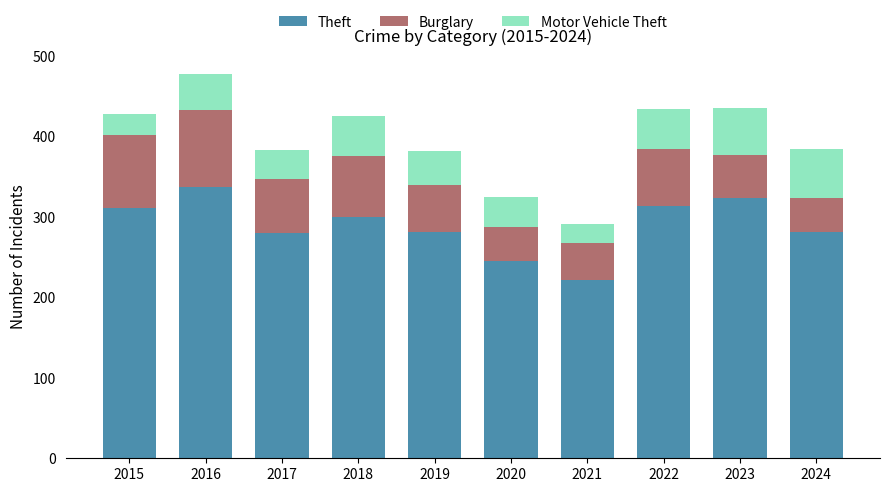

At which category is the sum across all series the highest?

2016